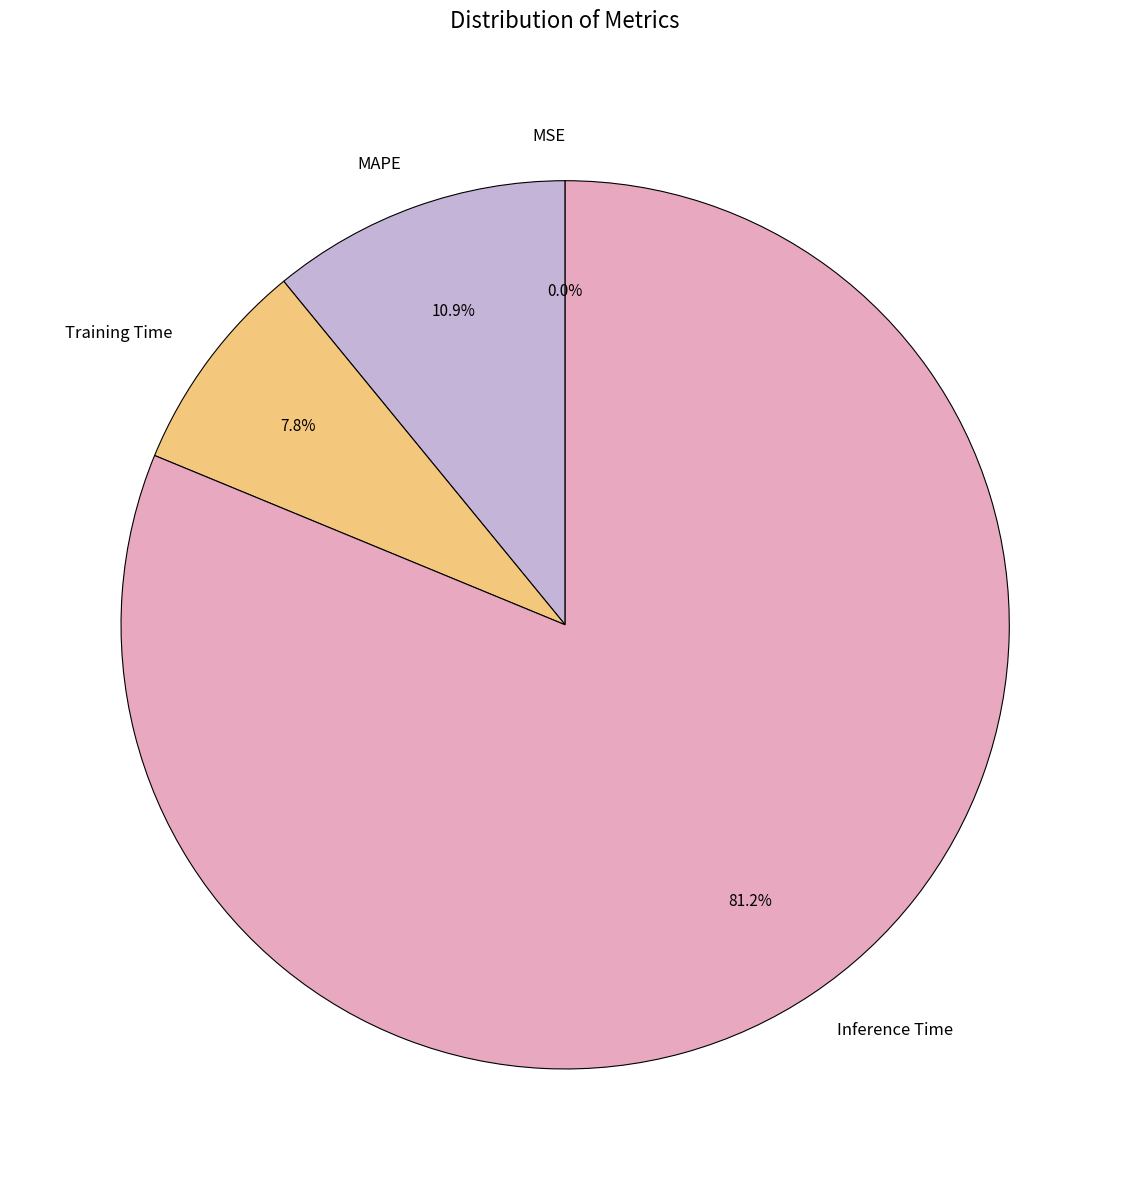

Do MAPE and Inference Time together represent more than half of the pie?

Yes